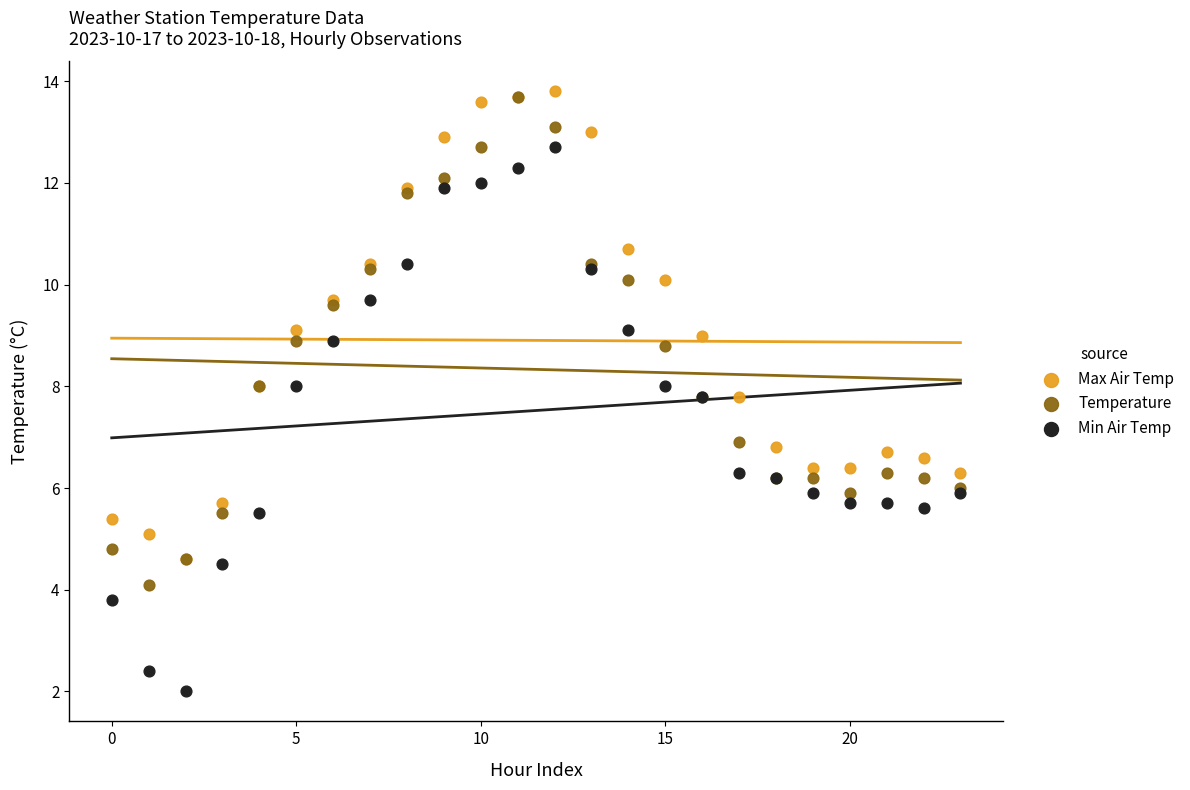

What are all the series names shown in the legend?

Max Air Temp, Temperature, Min Air Temp